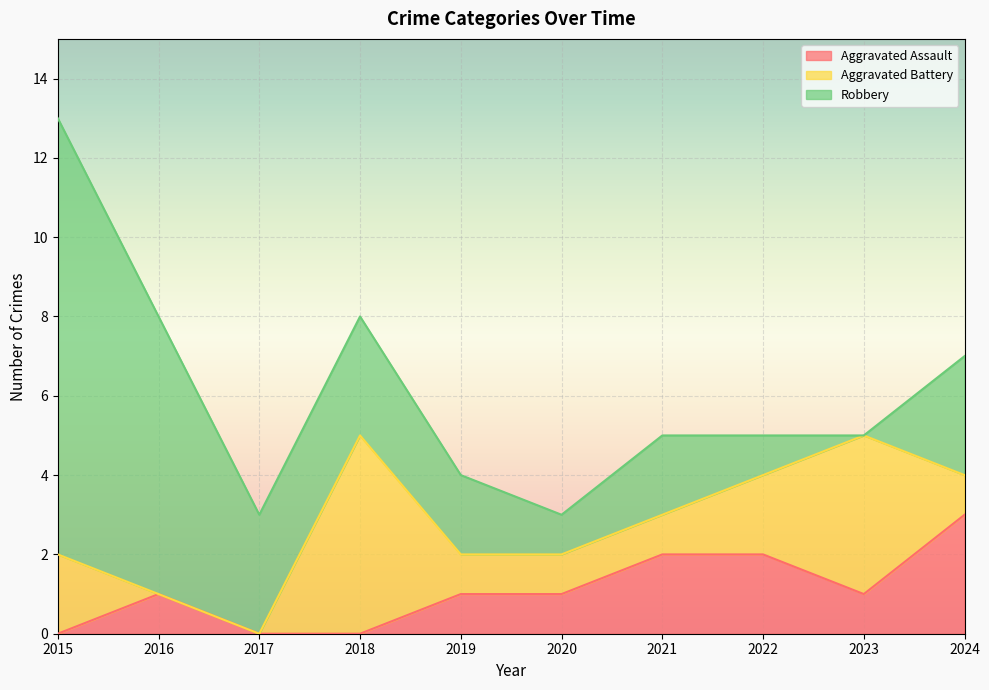

What are all the series names shown in the legend?

Aggravated Assault, Aggravated Battery, Robbery